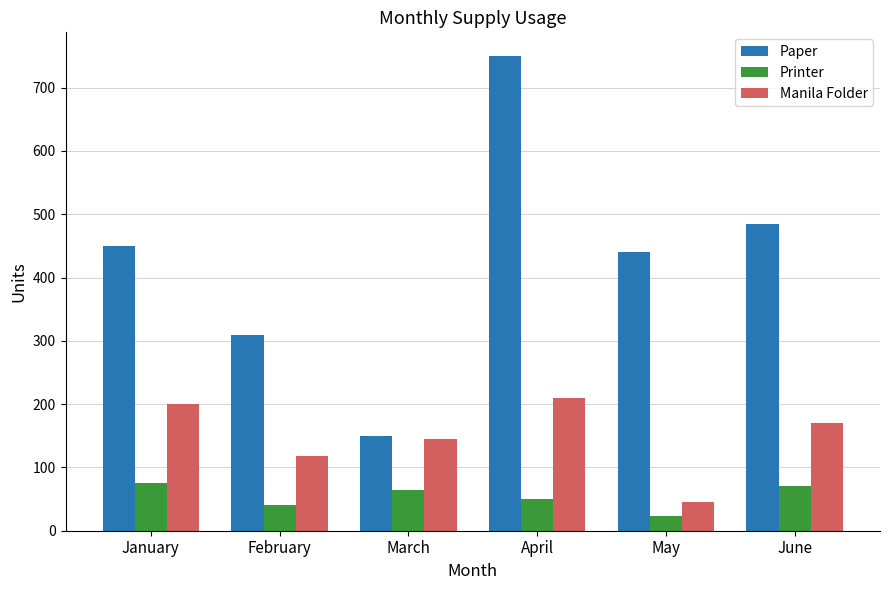

Where does the Manila Folder series first go above 170?

January